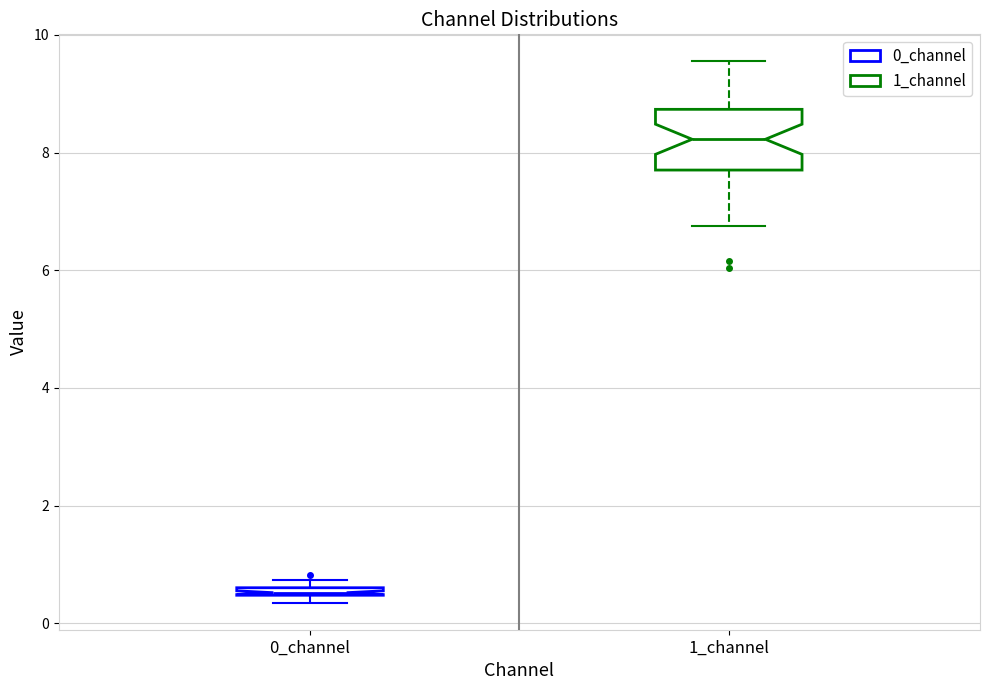

Where is the lower edge of the box for 0_channel on the y-axis? The values are not printed on the chart, so give them approximately, as read against the axis.

0.4